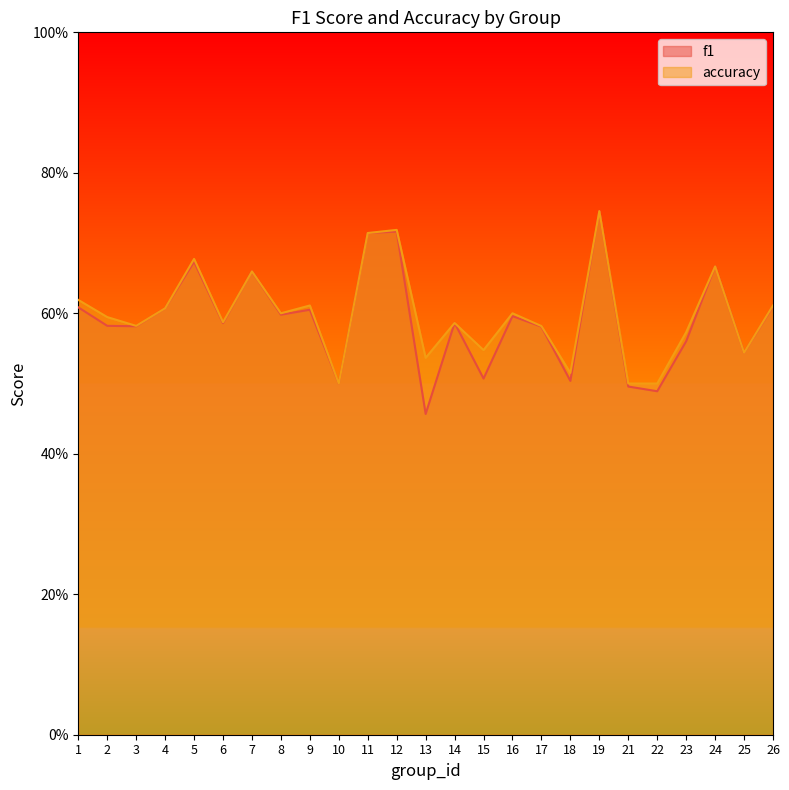

At how many categories does at least one series exceed 0?

25